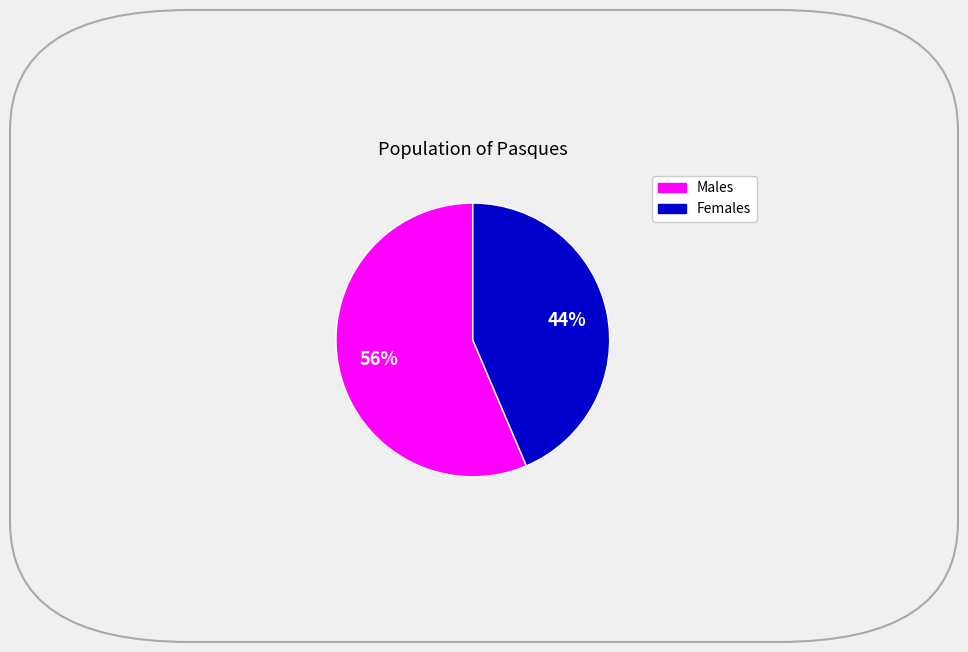

Is there a majority slice in this chart?

Yes